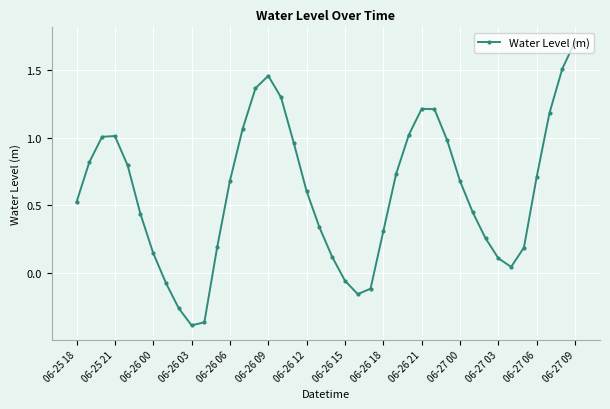

What is the maximum value shown in the chart?

1.7